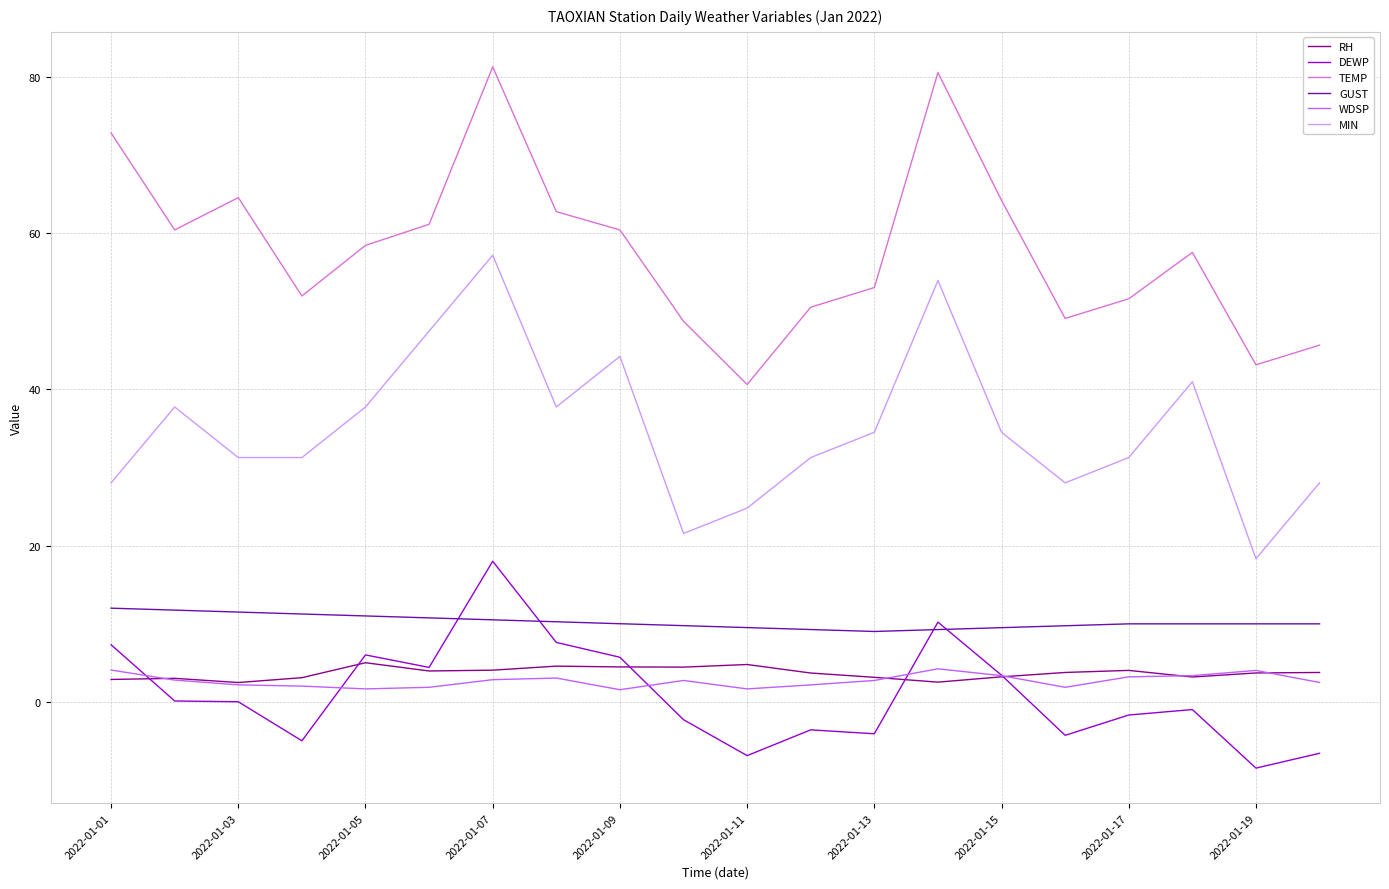

True or false: TEMP and GUST intersect in this chart.

False